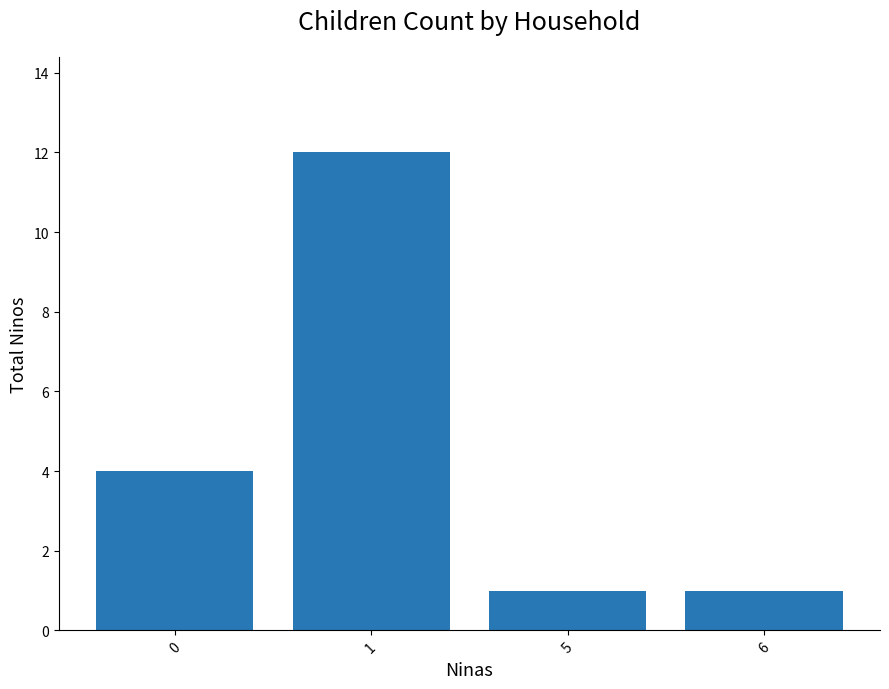

Reading left to right, transcribe all the data shown in this chart.

4	12	1	1